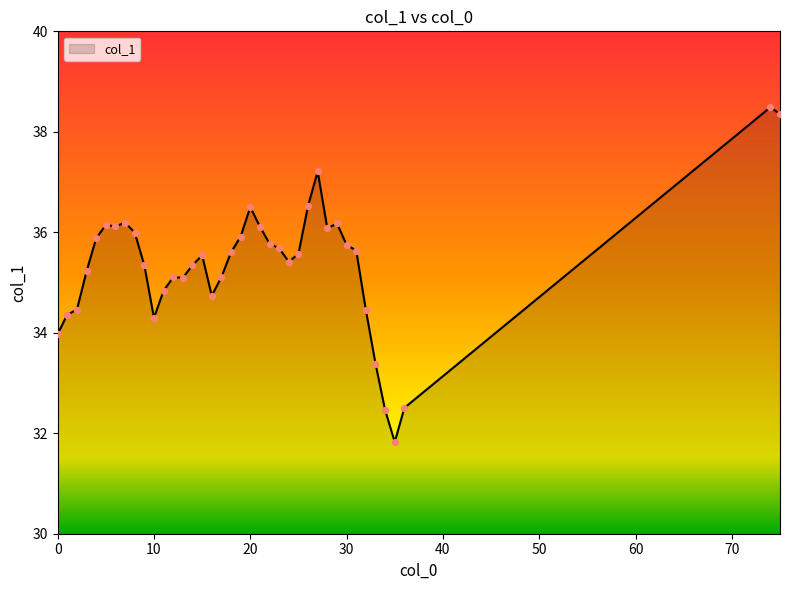

What is the greatest value displayed?

38.5